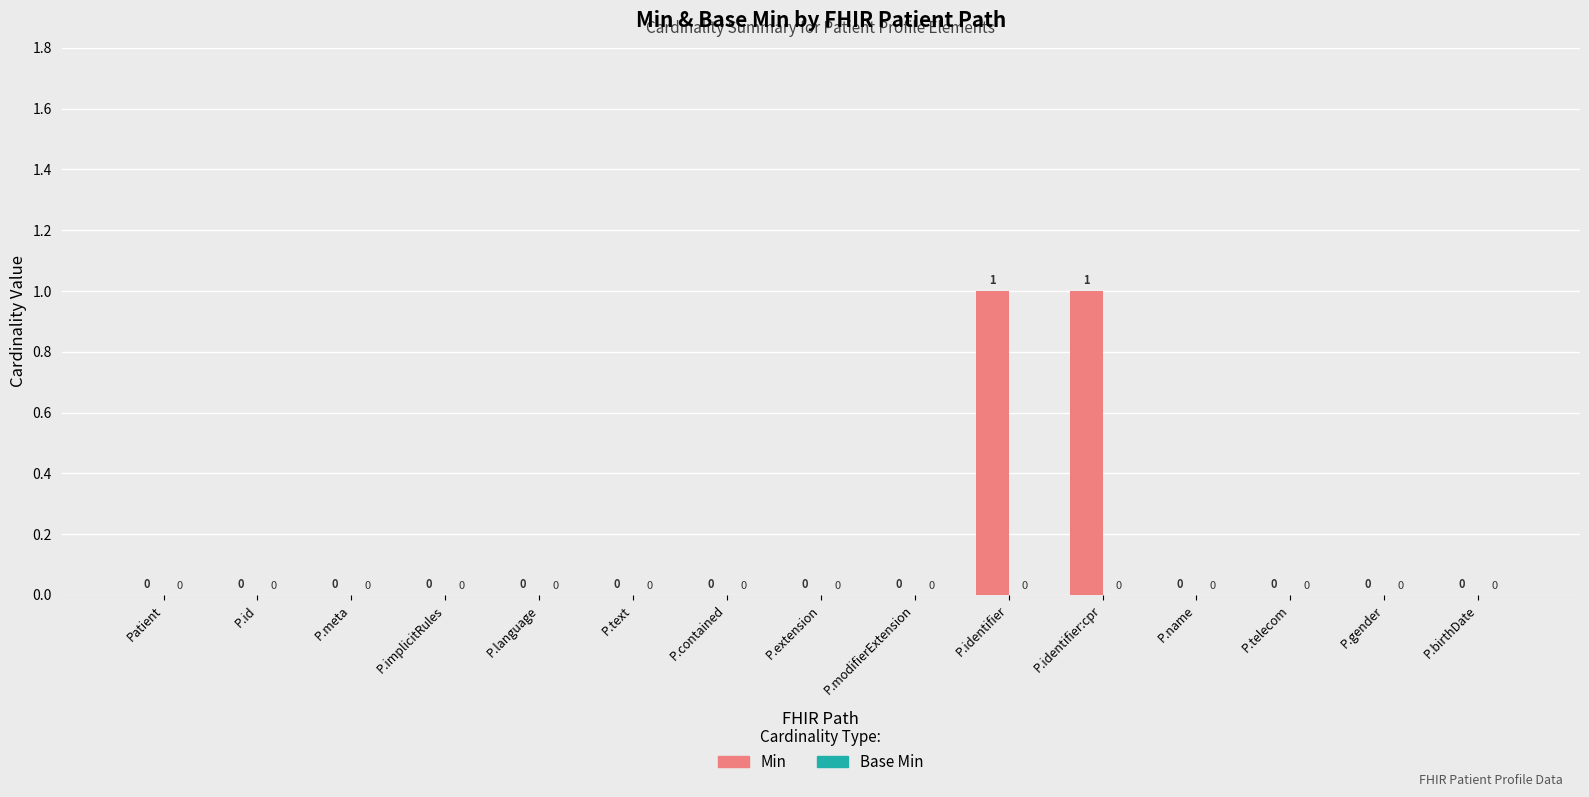

Is it true that the value at P.identifier:cpr is 1?

True